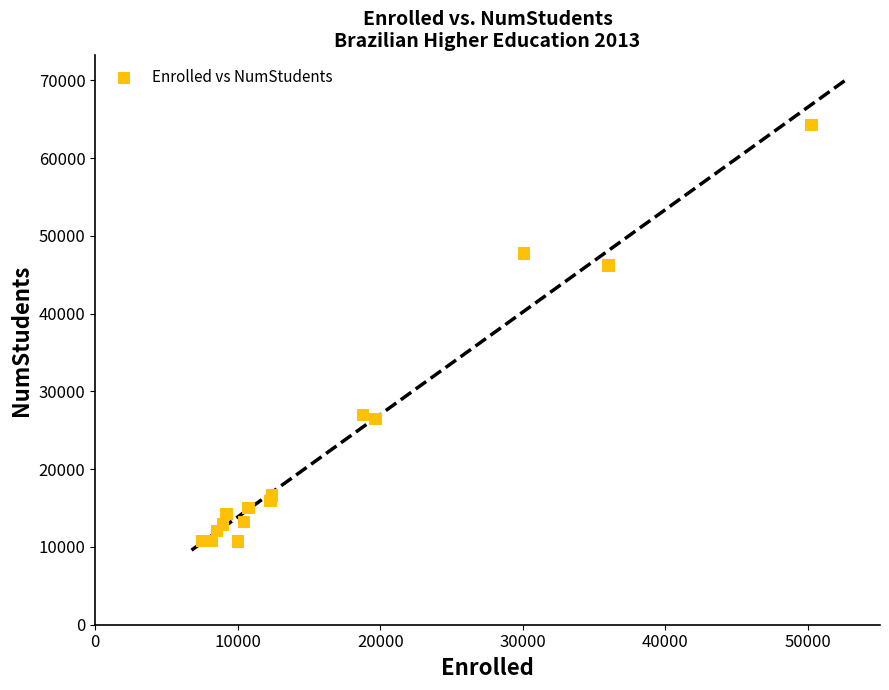

What is the range of Y values (max minus min)?

53542